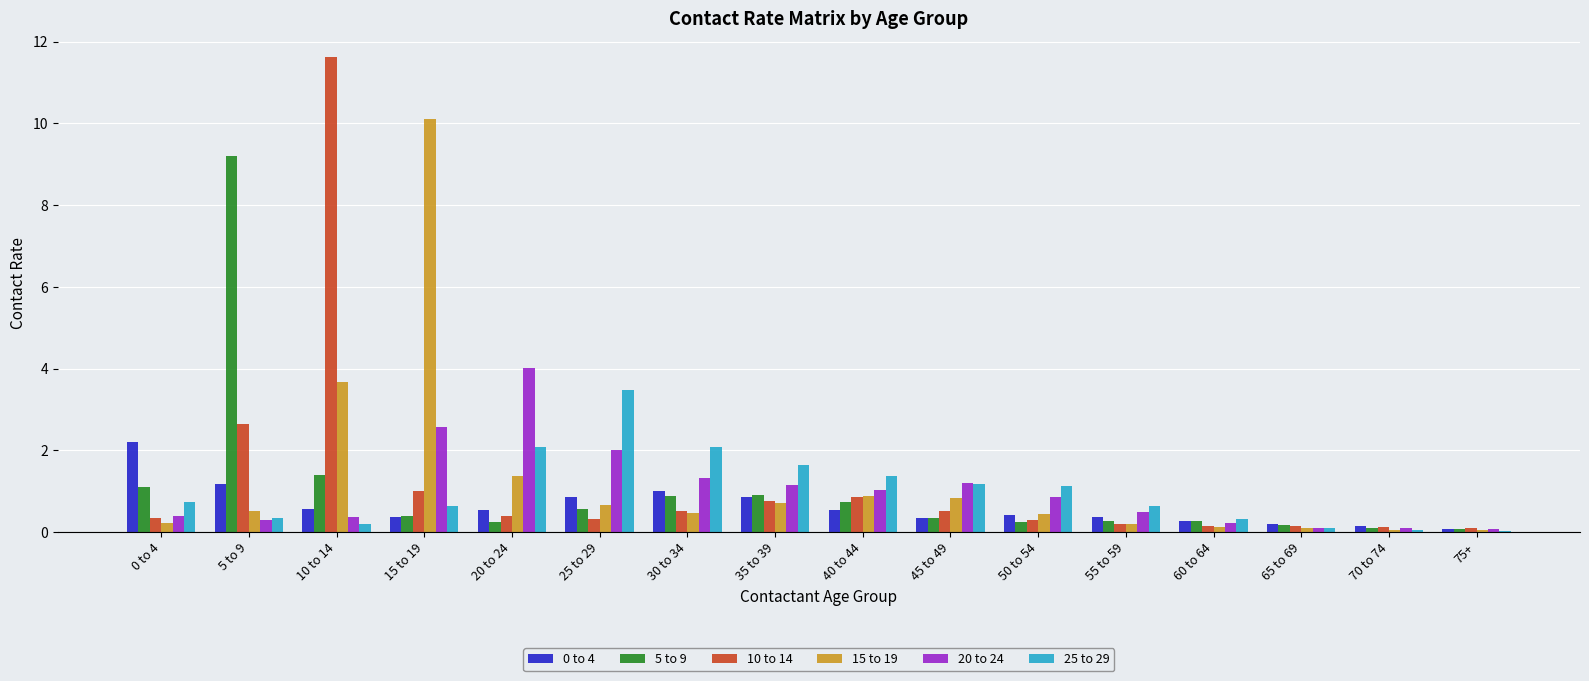

What is the spread (max minus min) of values at 60 to 64?

0.2